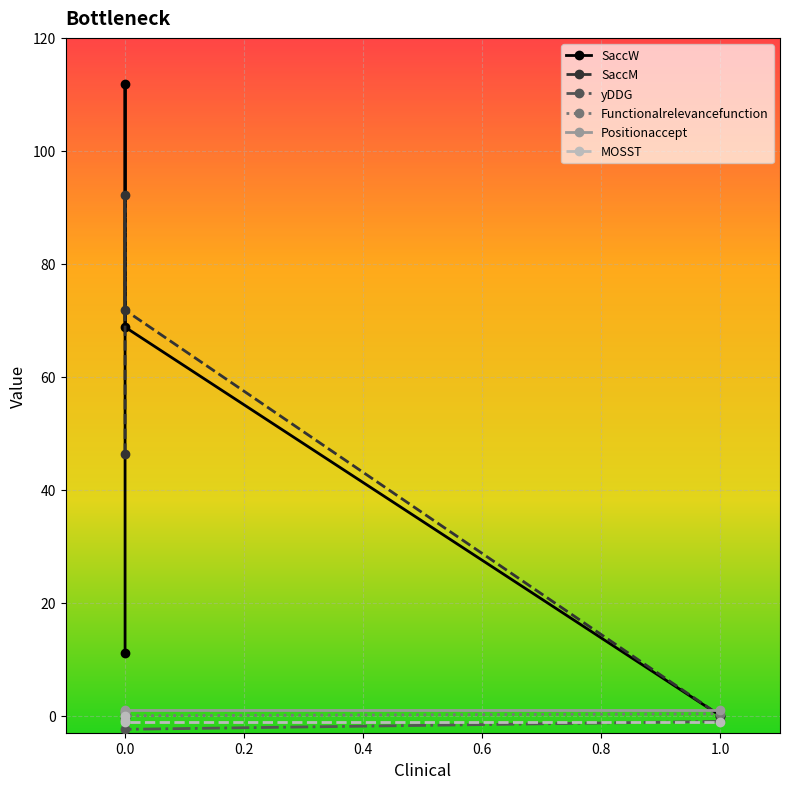

Count the yDDG values in the range -1 to 0.

3